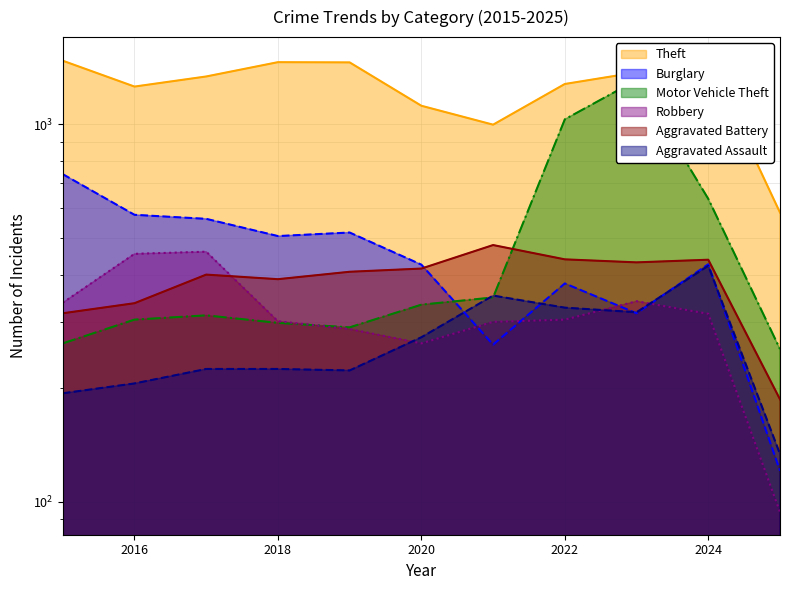

What is the maximum value for Robbery?

460